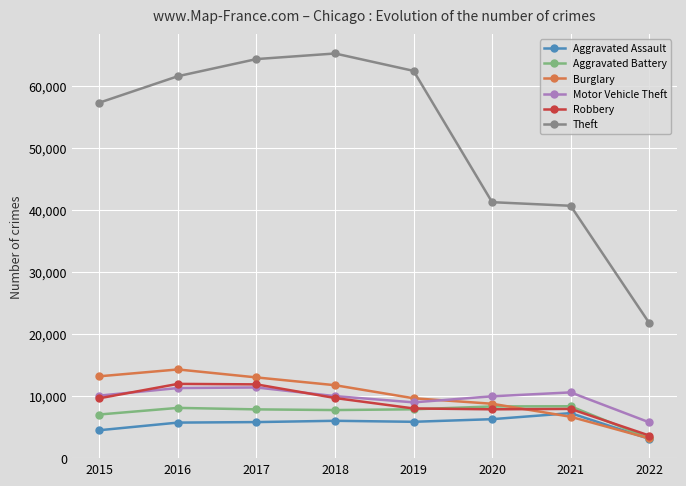

Is the value of Robbery at 2015 greater than the value of Aggravated Battery at 2016?

Yes